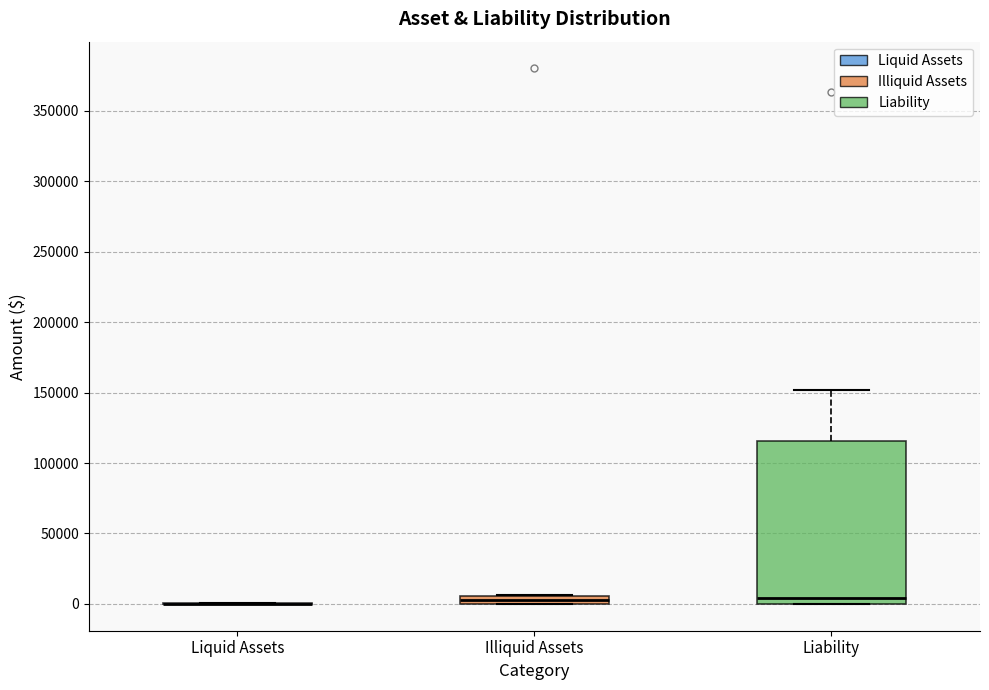

Comparing the boxes themselves (not the whiskers), which one is the tallest?

Liability